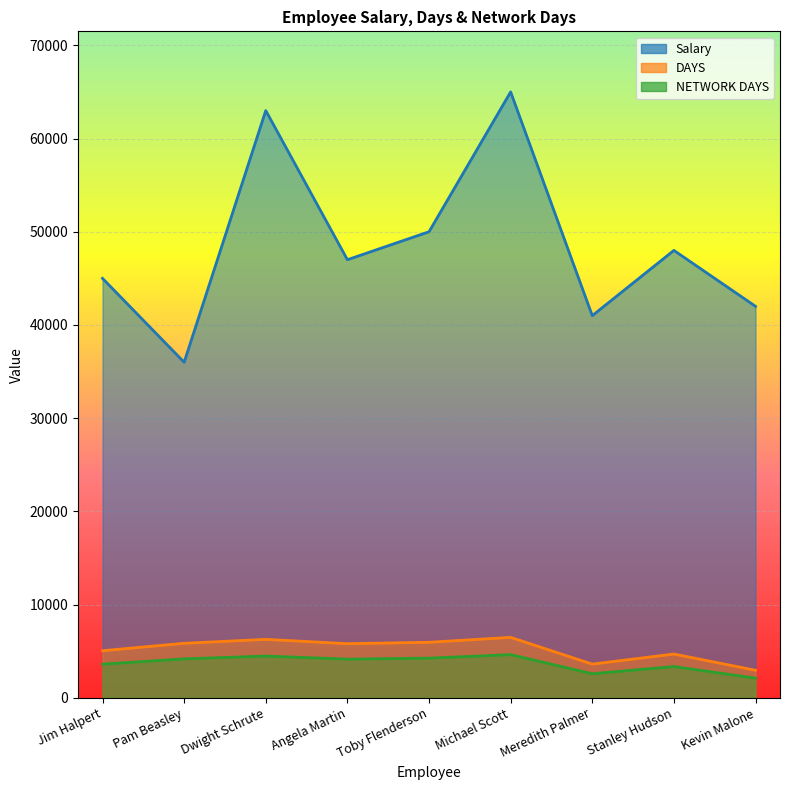

Which category has the lowest value across all series?

Kevin Malone